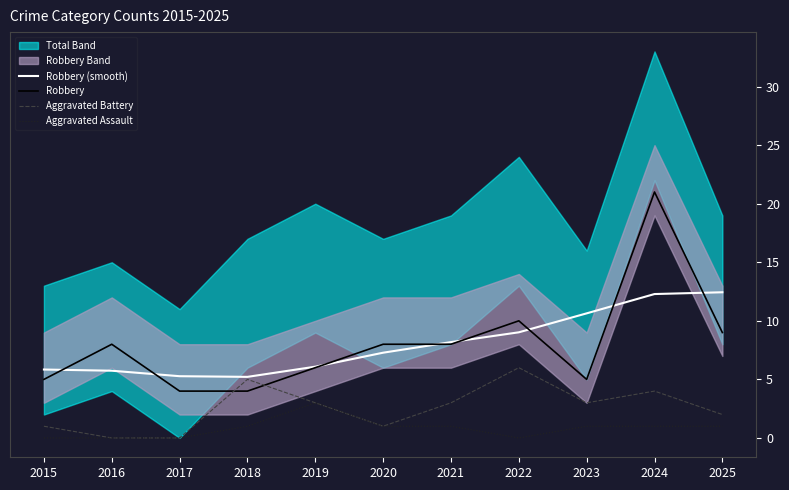

What is the sum of the Aggravated Assault values at 2017 and 2025?

1.0